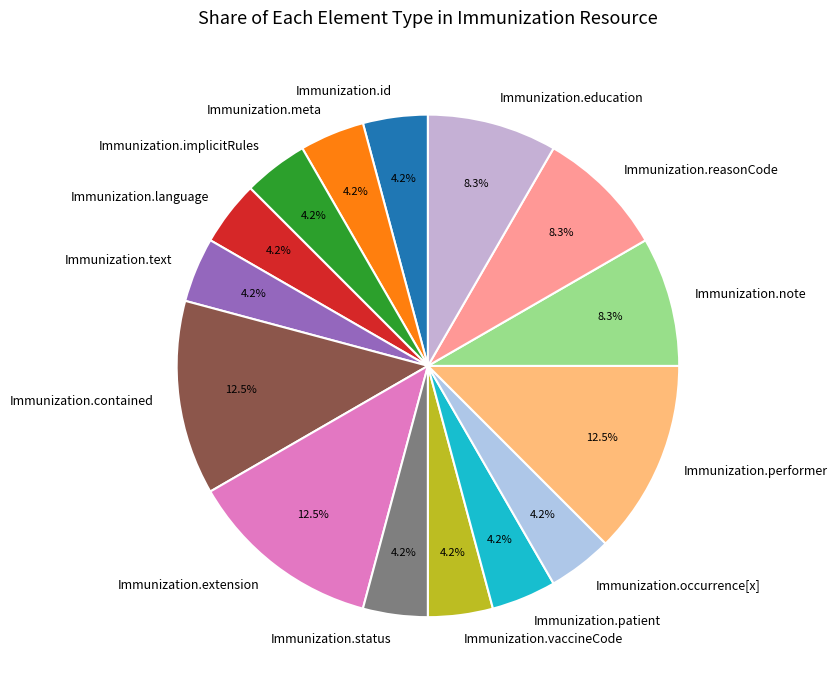

Is it true that Immunization.patient is 4% of the pie?

True